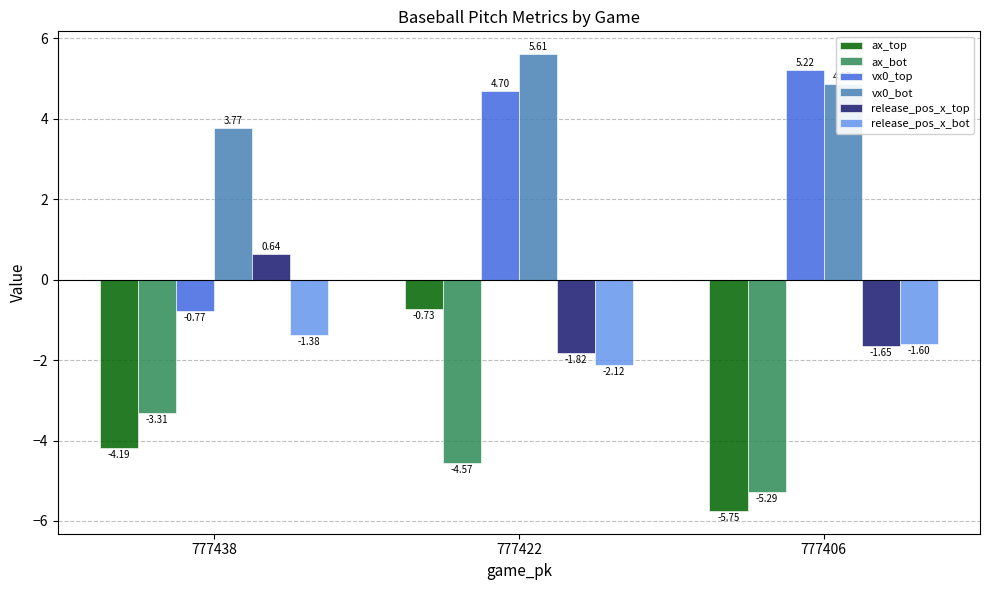

At which label is ax_bot closest to -4?

777422